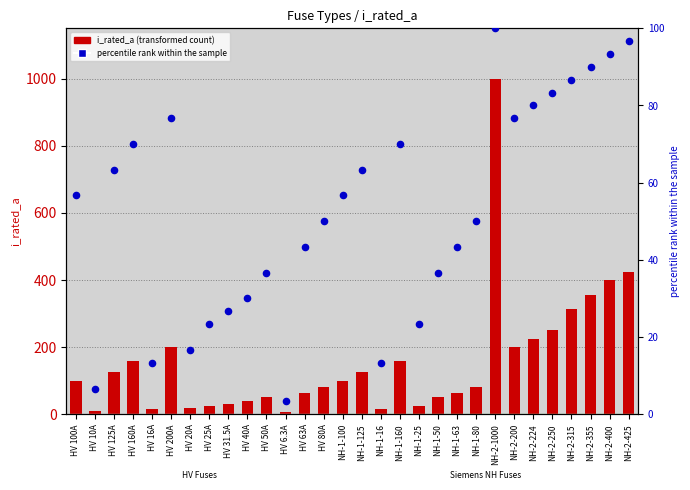

At which category is the sum across all series the highest?

NH-2-1000